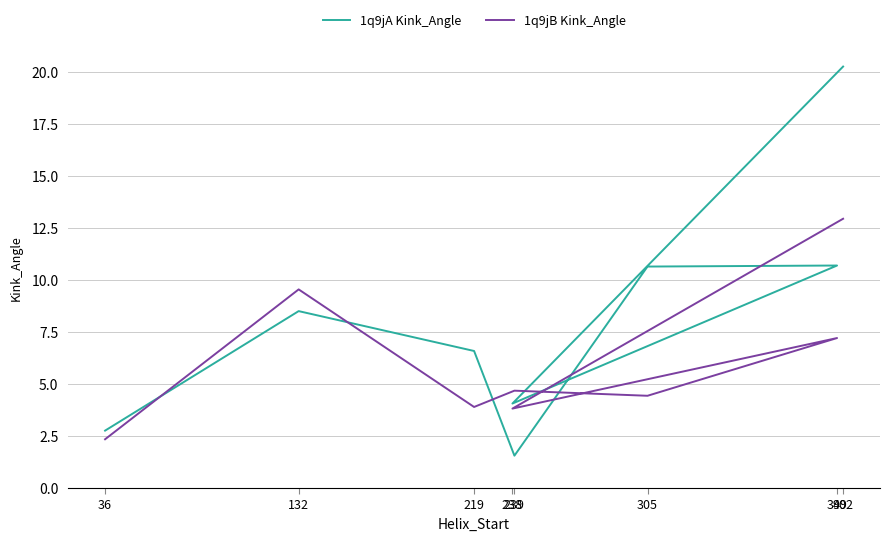

How many lines are shown in the chart?

2